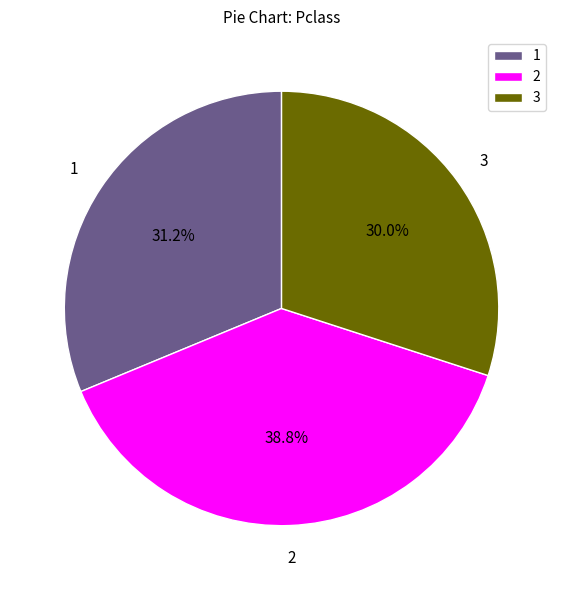

Does 3 account for over 50% of the chart?

No